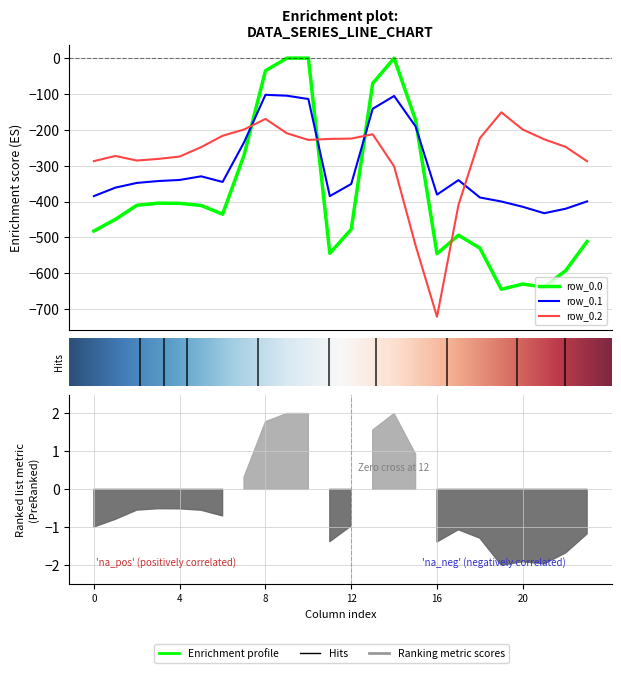

What is the sum of the row_0.1 values at 13 and 21?

-573.6